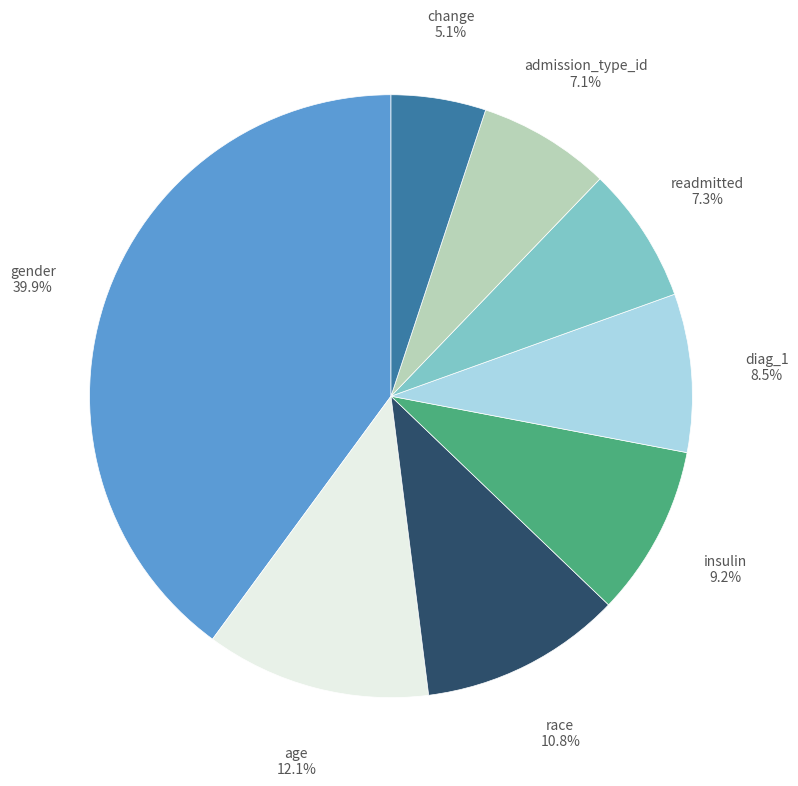

Is there a majority slice in this chart?

No